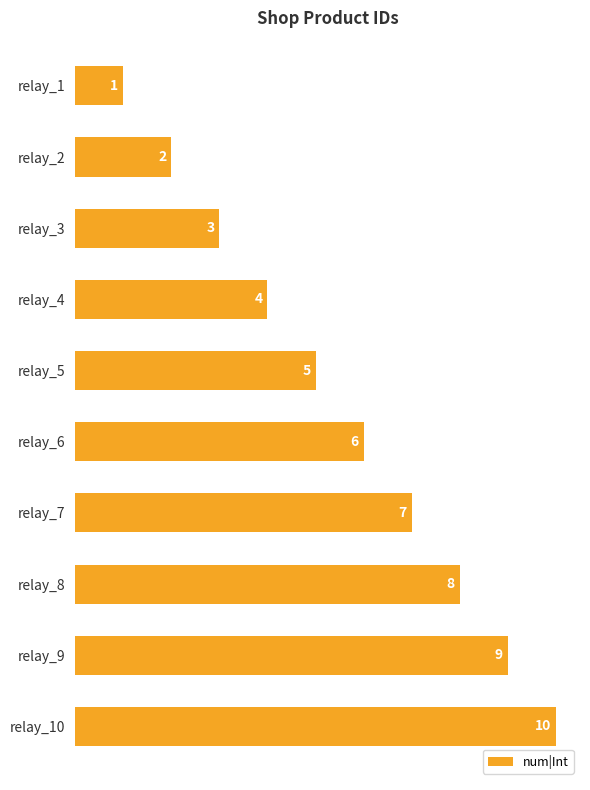

True or false: the data shows 8 at relay_8.

True